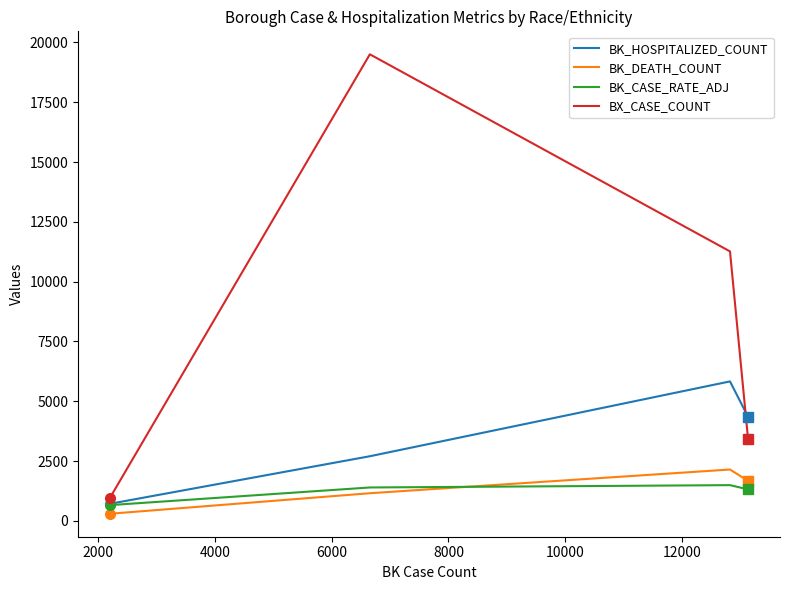

How many BK_DEATH_COUNT values are between 1155 and 2146?

3